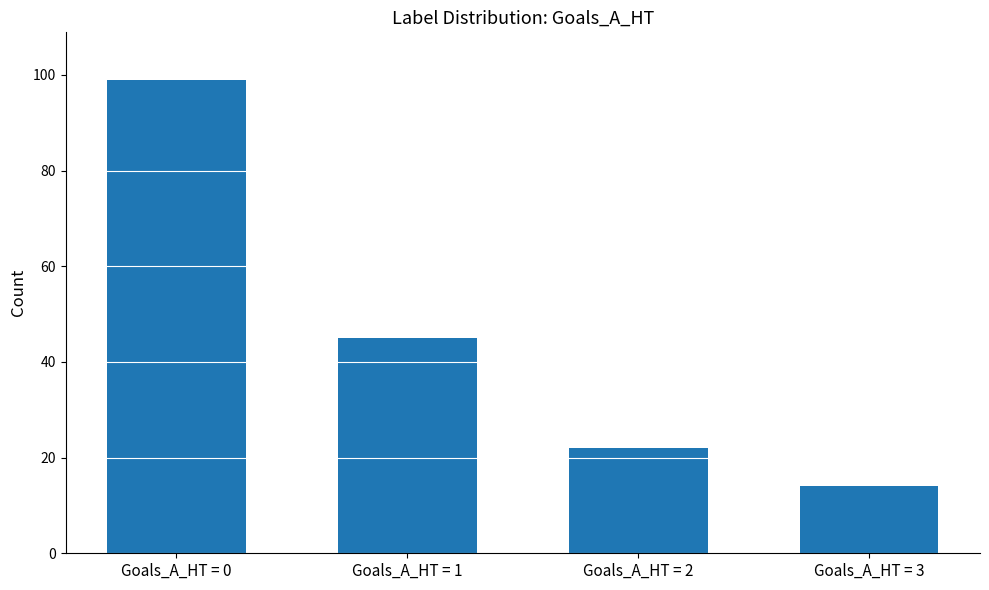

What is the approximate value at Goals_A_HT = 1, to the nearest 5?

45